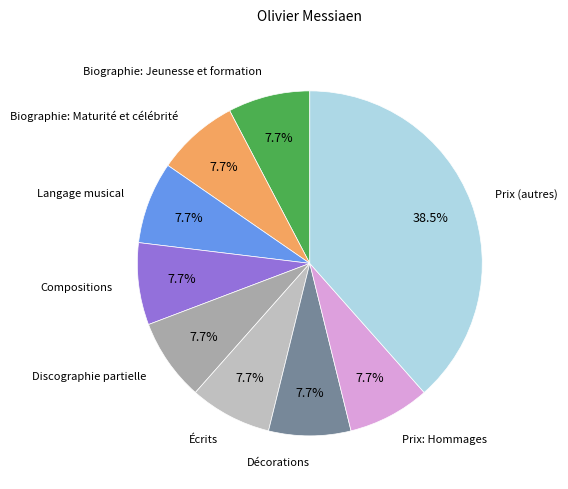

How many slices are in this pie chart?

9